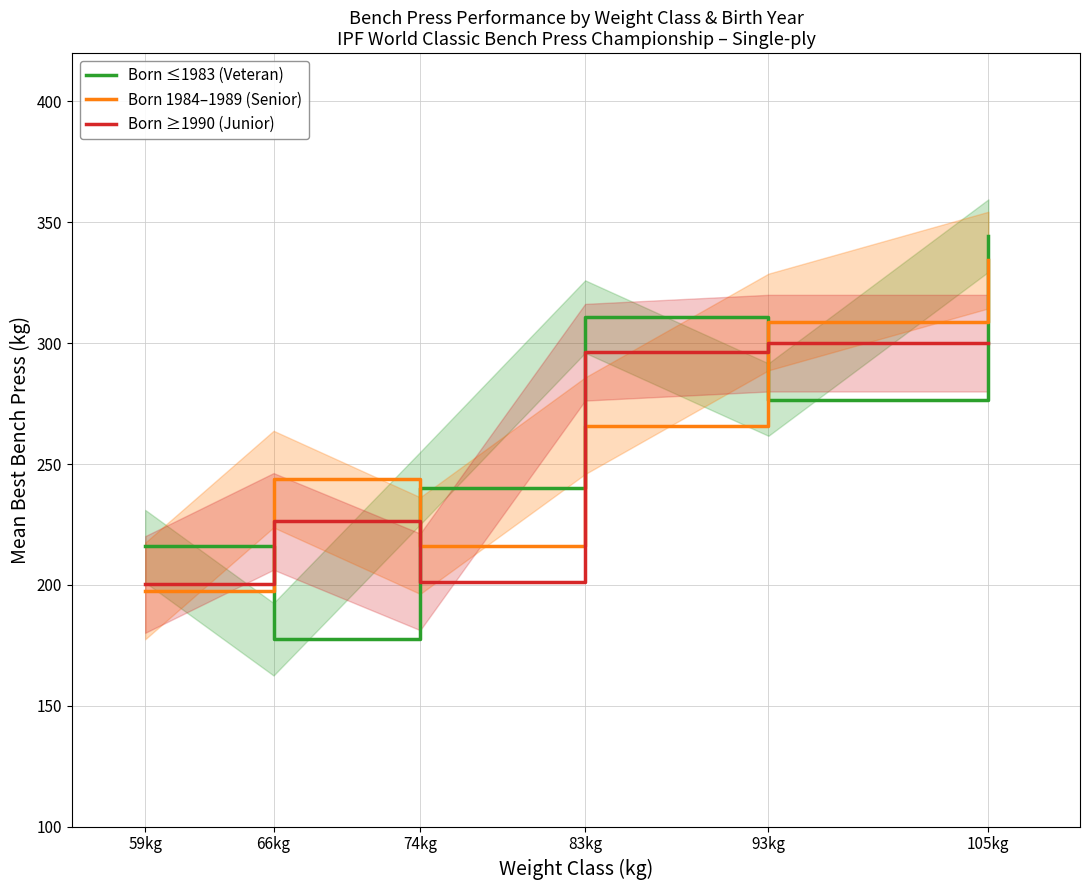

Which series has the largest total across all categories?

Born 1984–1989 (Senior)